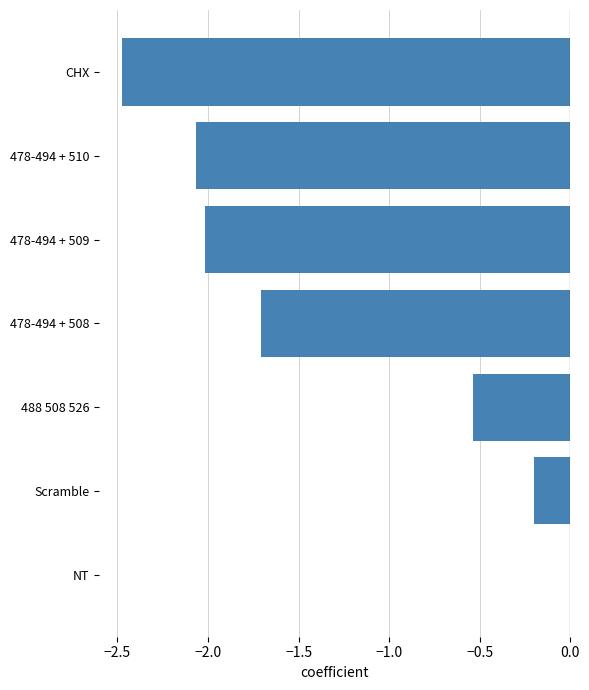

What is the sum of all values?

-9.0